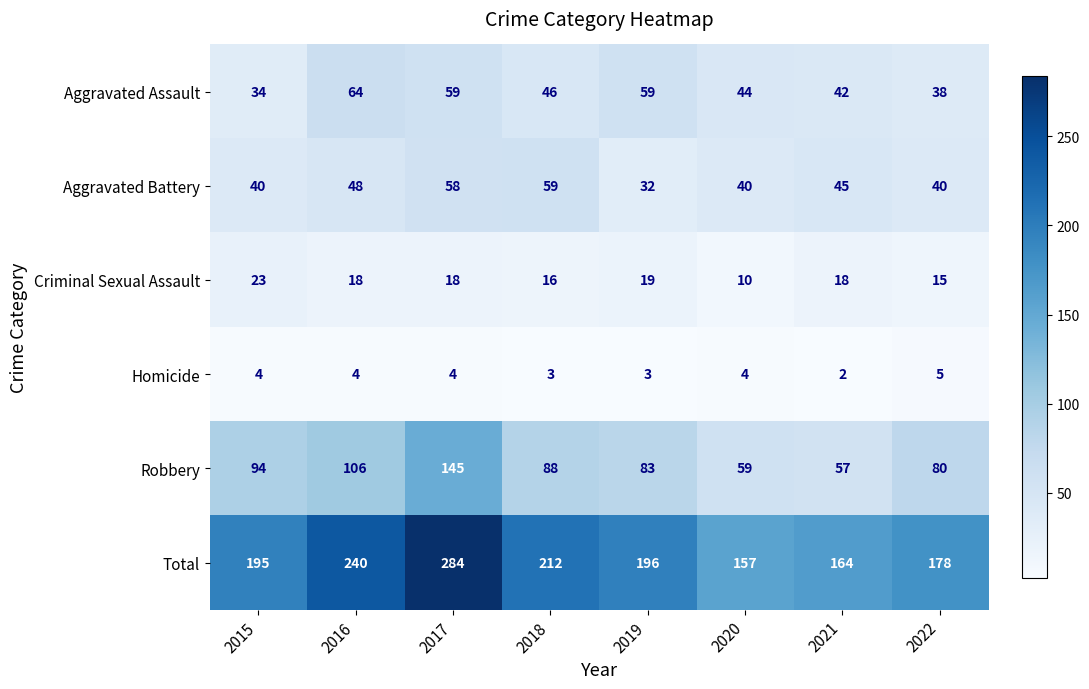

Which series has the widest spread of values?

Total